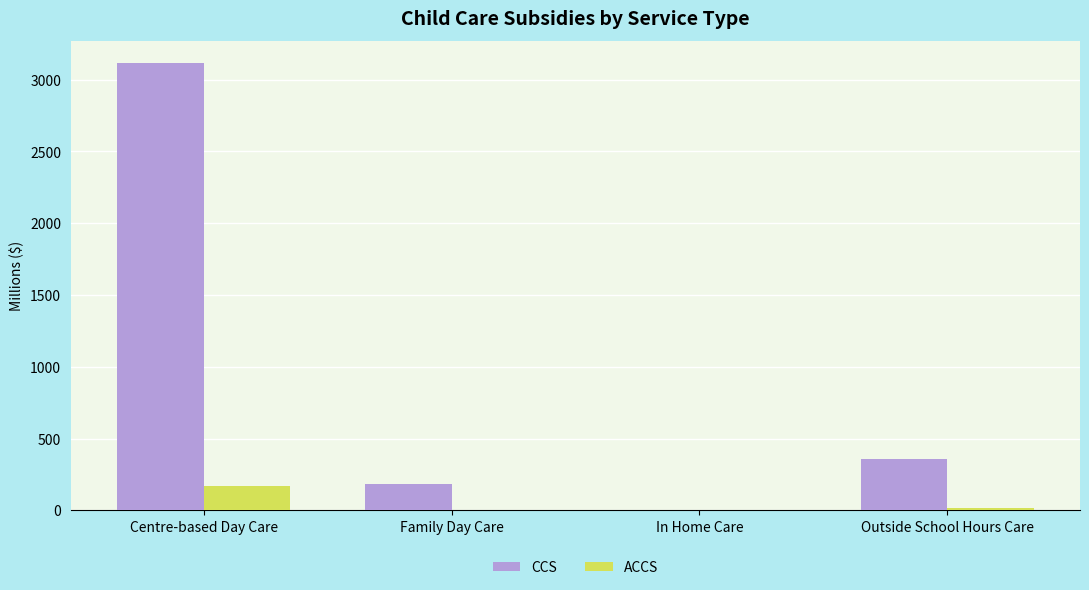

What is the greatest value displayed?

3112.9